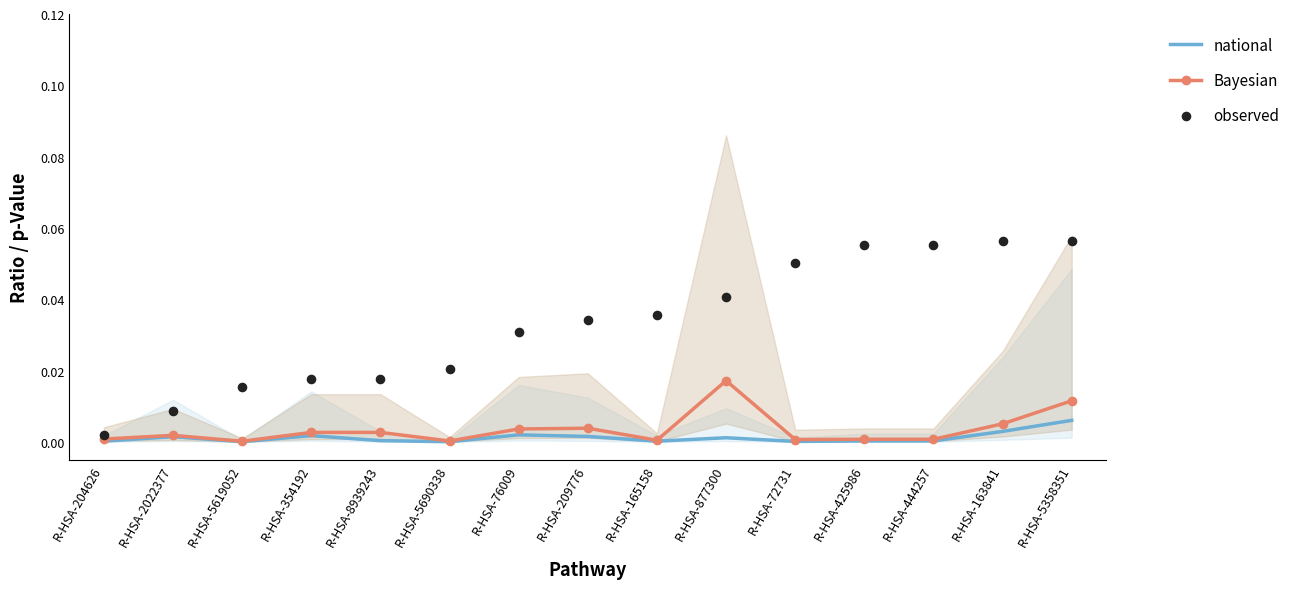

At which category is the sum across all series the highest?

R-HSA-5358351